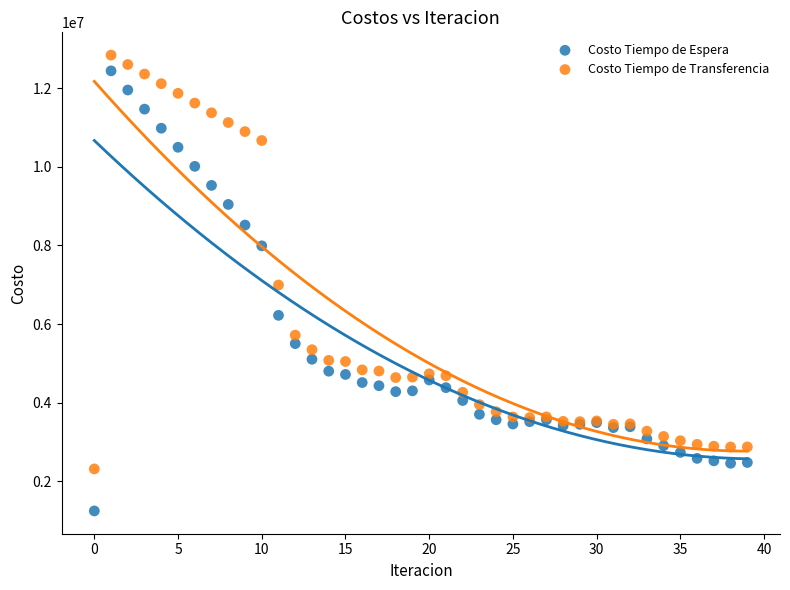

Which series contains the lowest Y value?

Costo Tiempo de Espera